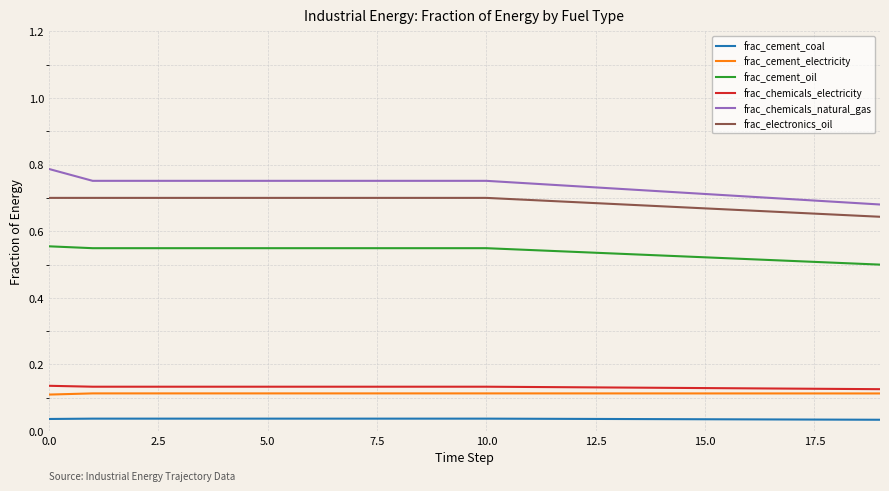

True or false: frac_chemicals_electricity and frac_cement_oil cross at least once.

False